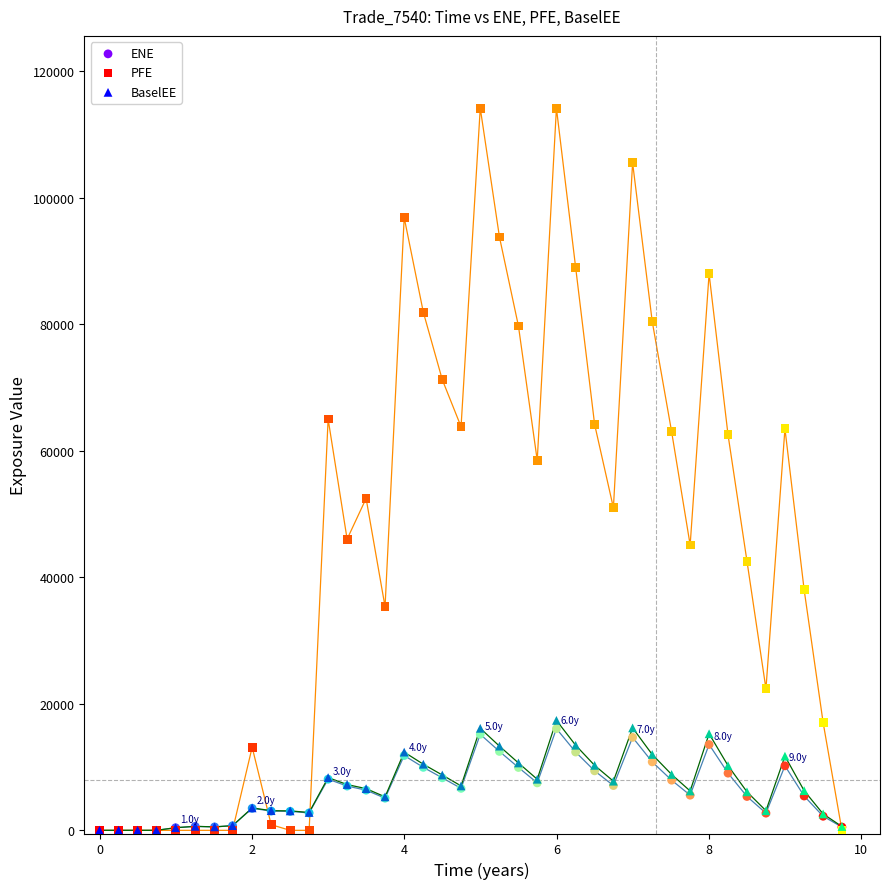

Across all series, what Y value is closest to 57077?

58476.2